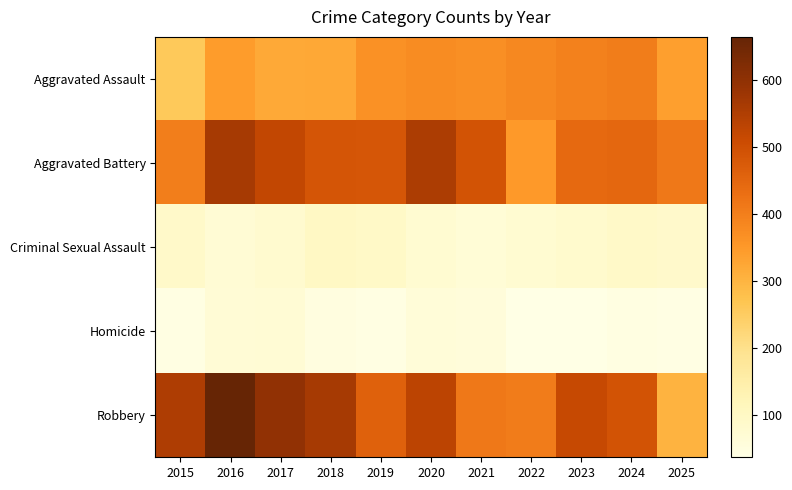

Count the number of data series in this chart.

5